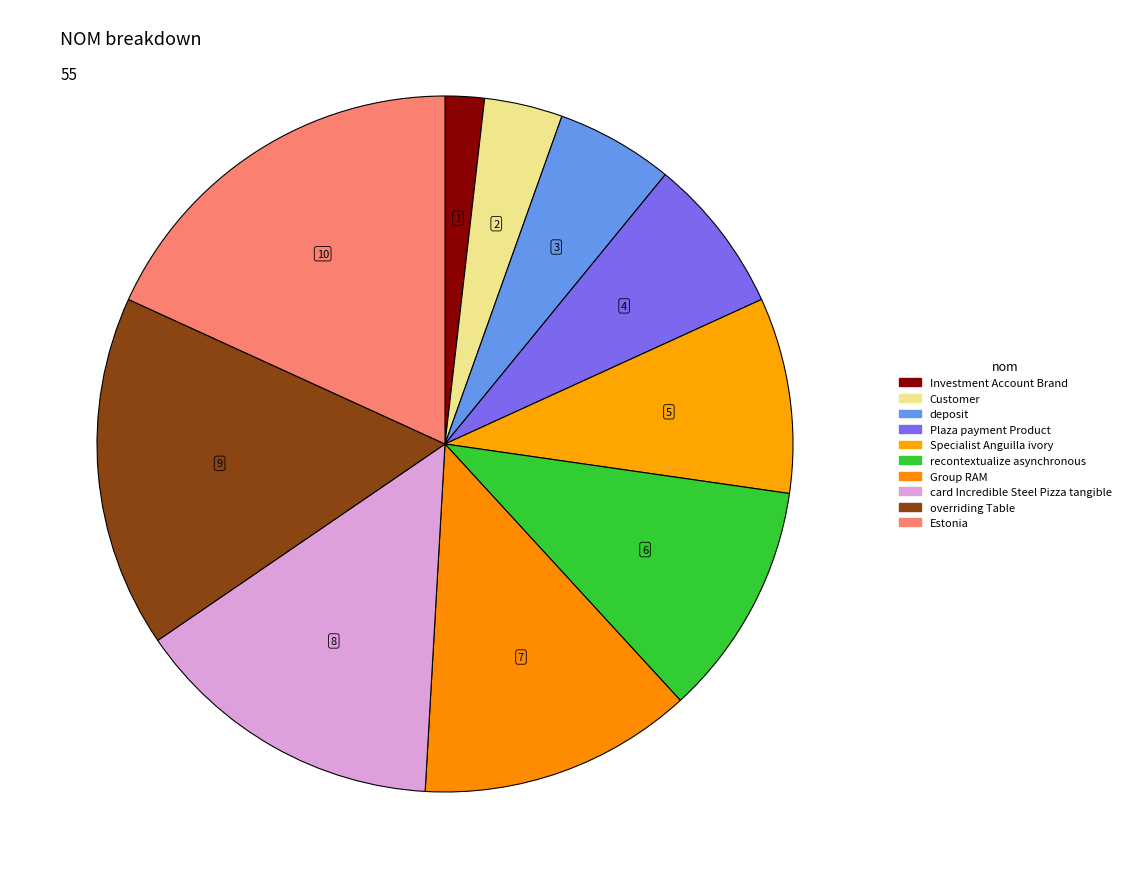

How many segments does this pie chart have?

10